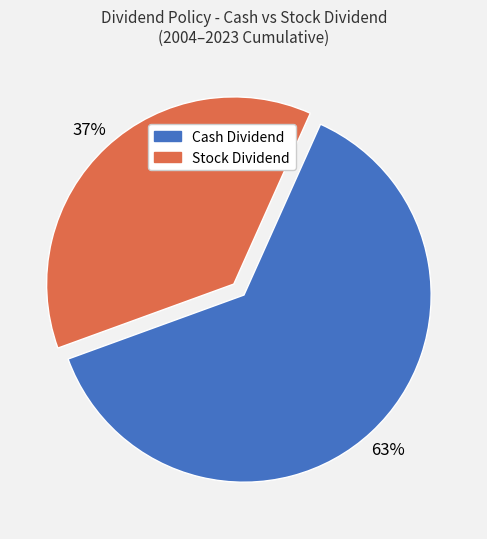

To the nearest percent, what is the average slice percentage?

50%